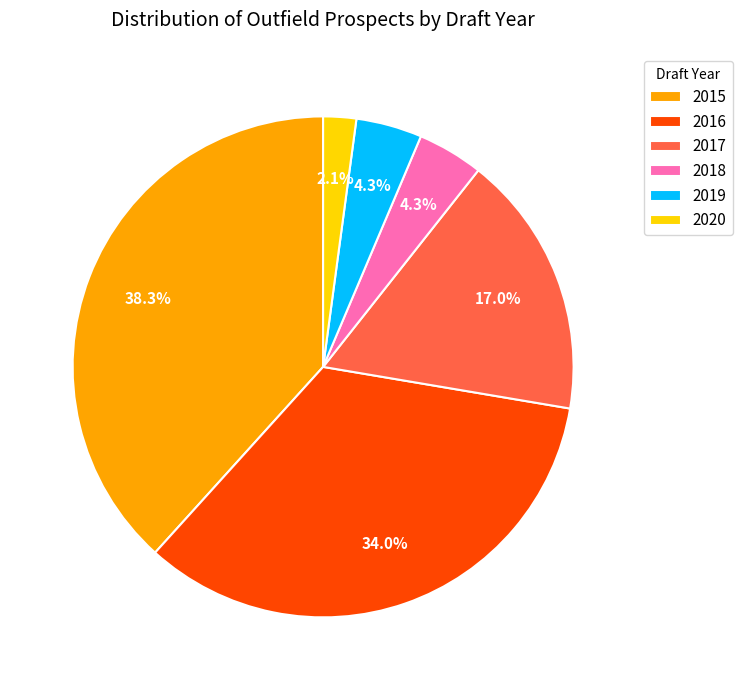

To the nearest percent, what portion does 2016 represent?

34%